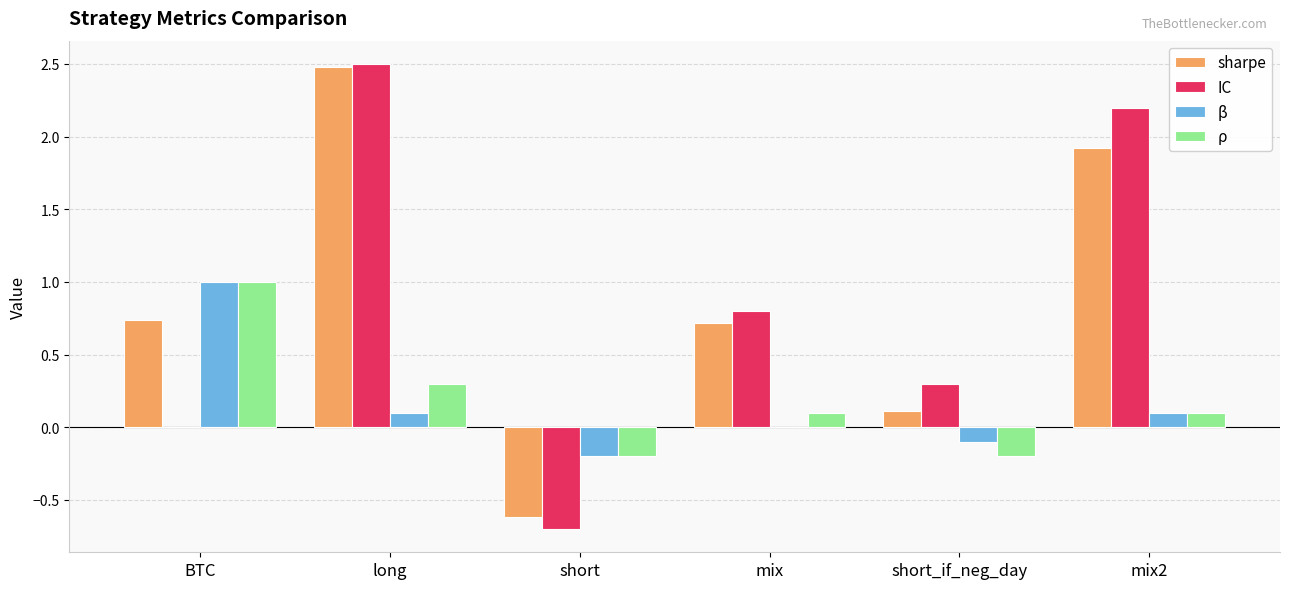

Is it true that ρ equals 0.1 at mix?

True